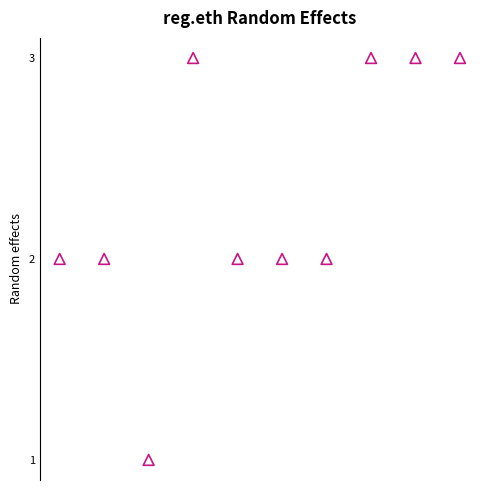

What is the average X value?

6